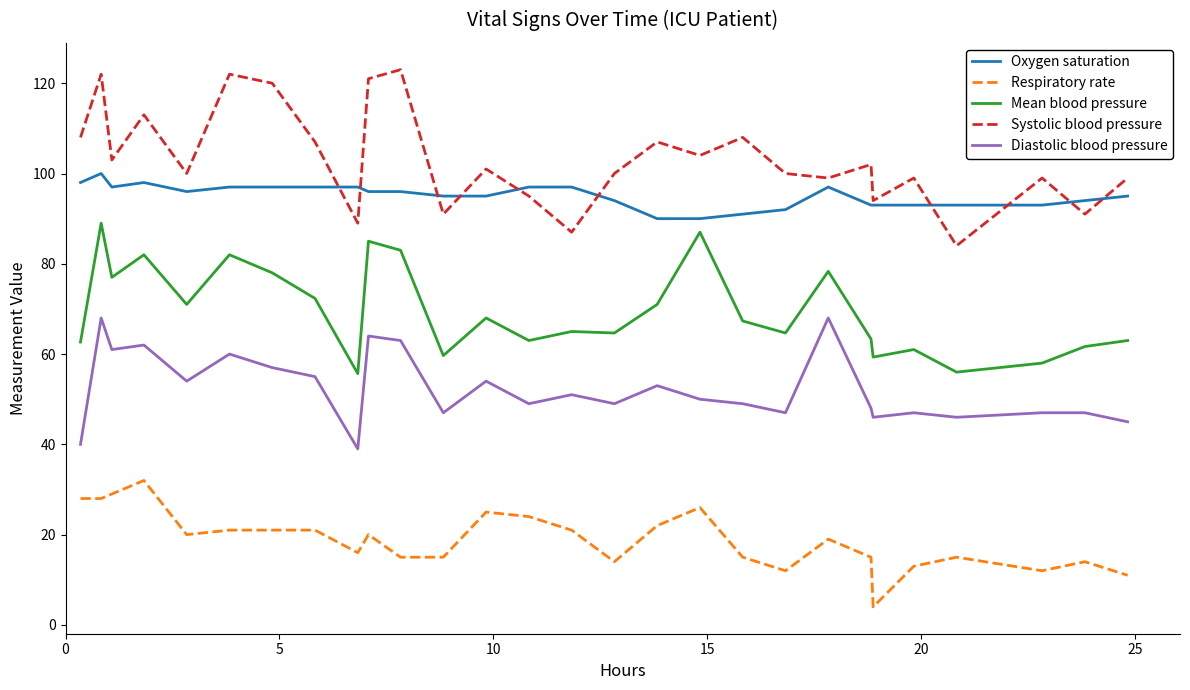

How many lines are shown in the chart?

5